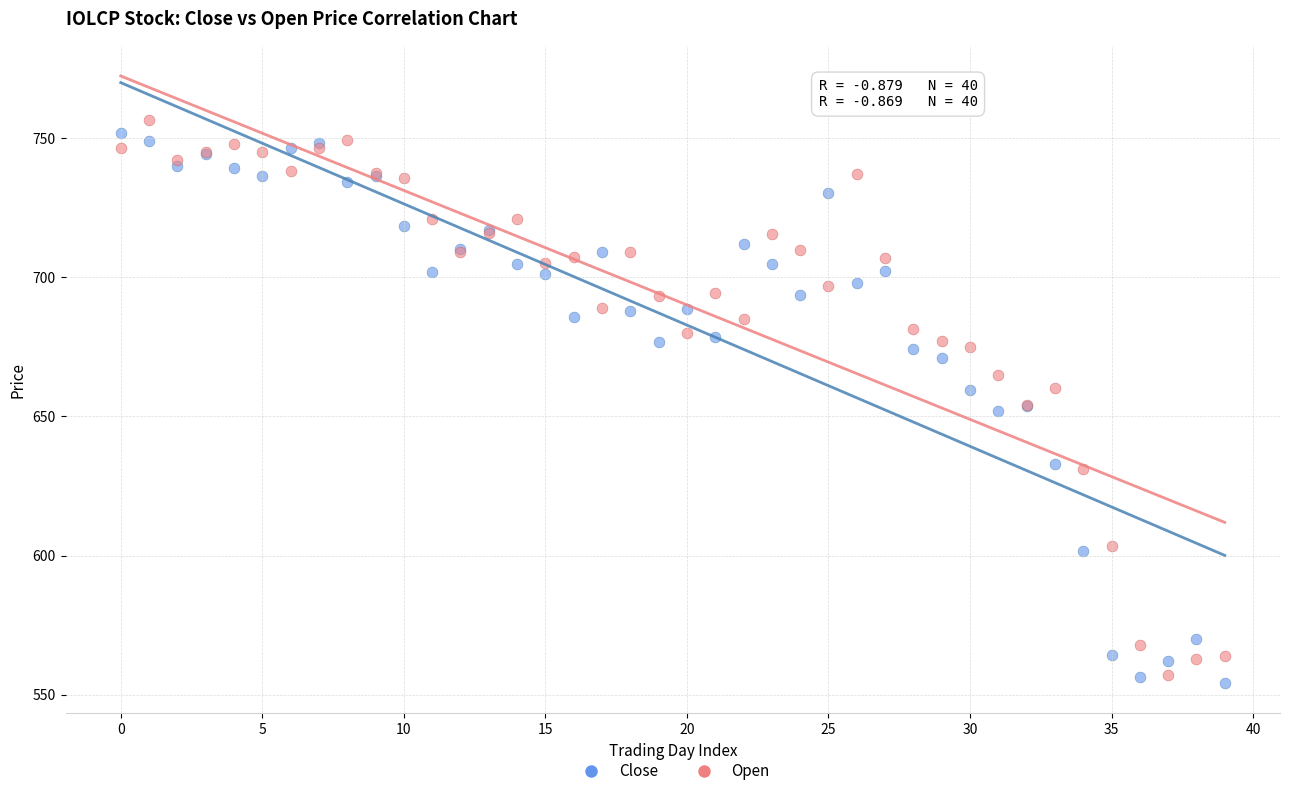

What are all the series names shown in the legend?

Close, Open